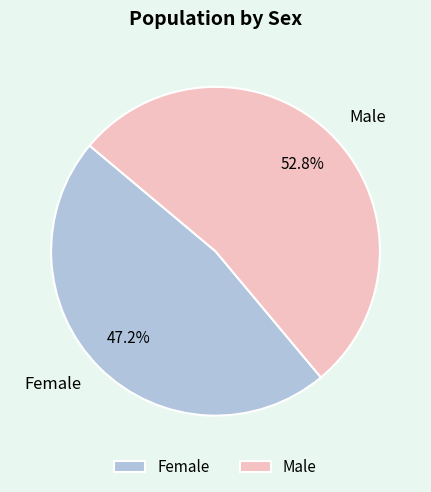

Is it true that Male is 53% of the pie?

True